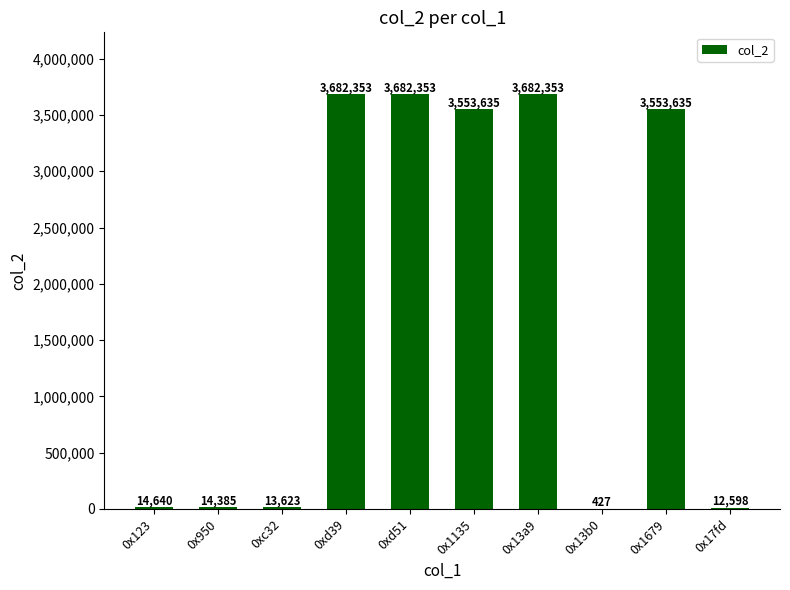

What is the maximum value shown in the chart?

3682353